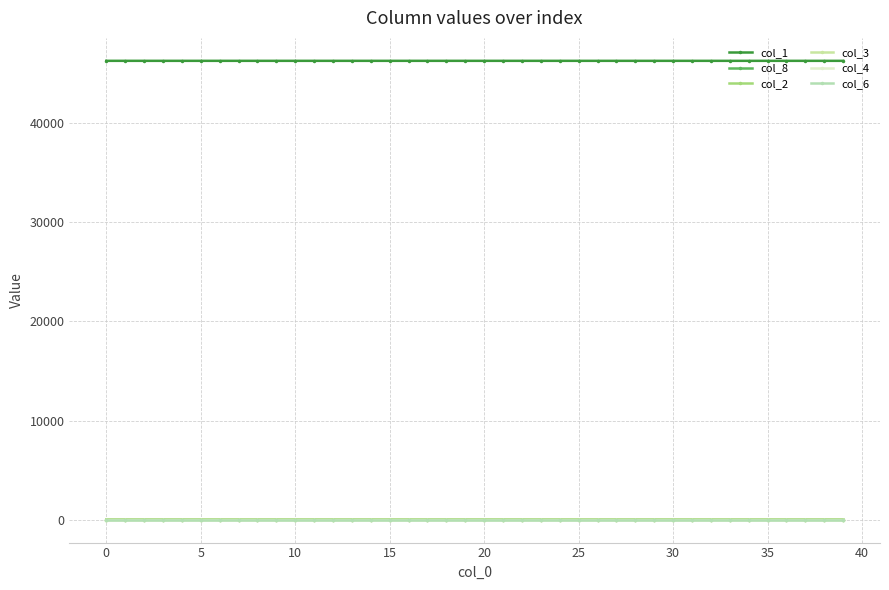

How many values in the col_2 series exceed 0?

39